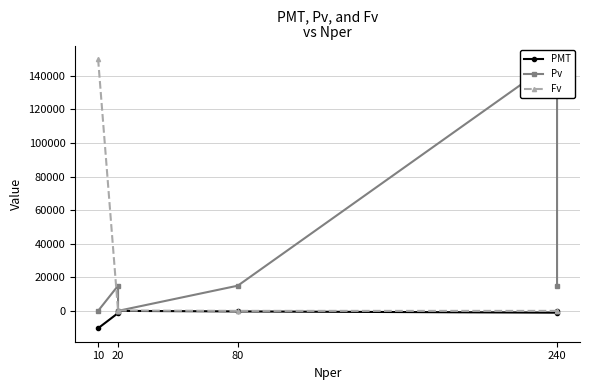

What position from the left is 20?

2